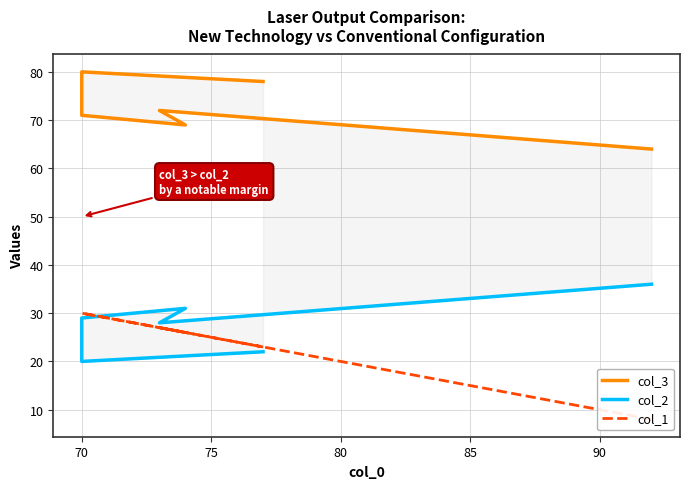

What is the lowest value of the col_1 series?

8